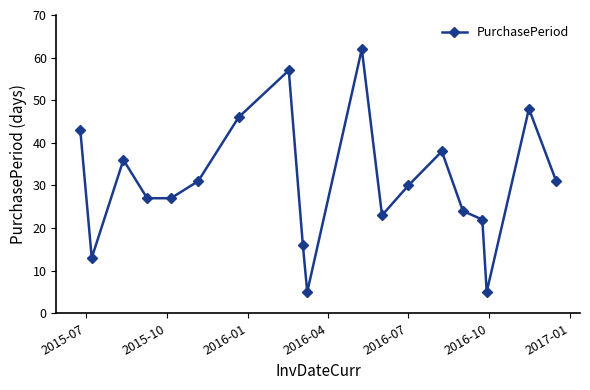

How many interior local peaks (higher than both neighbors) does the data have?

5